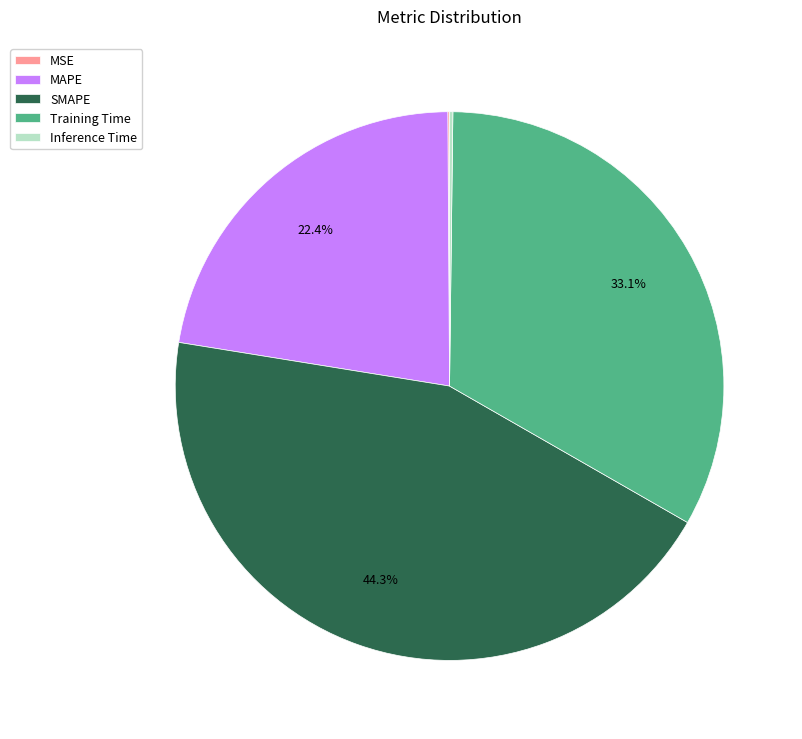

Does MAPE represent more than half of the total?

No